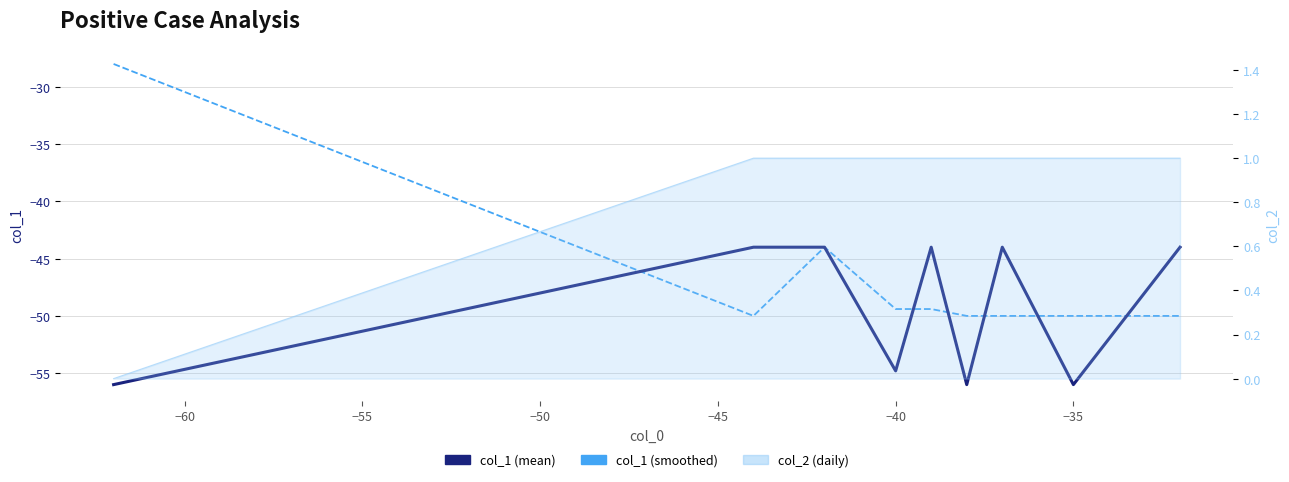

Which series has the widest spread of values?

col_1 (smoothed)